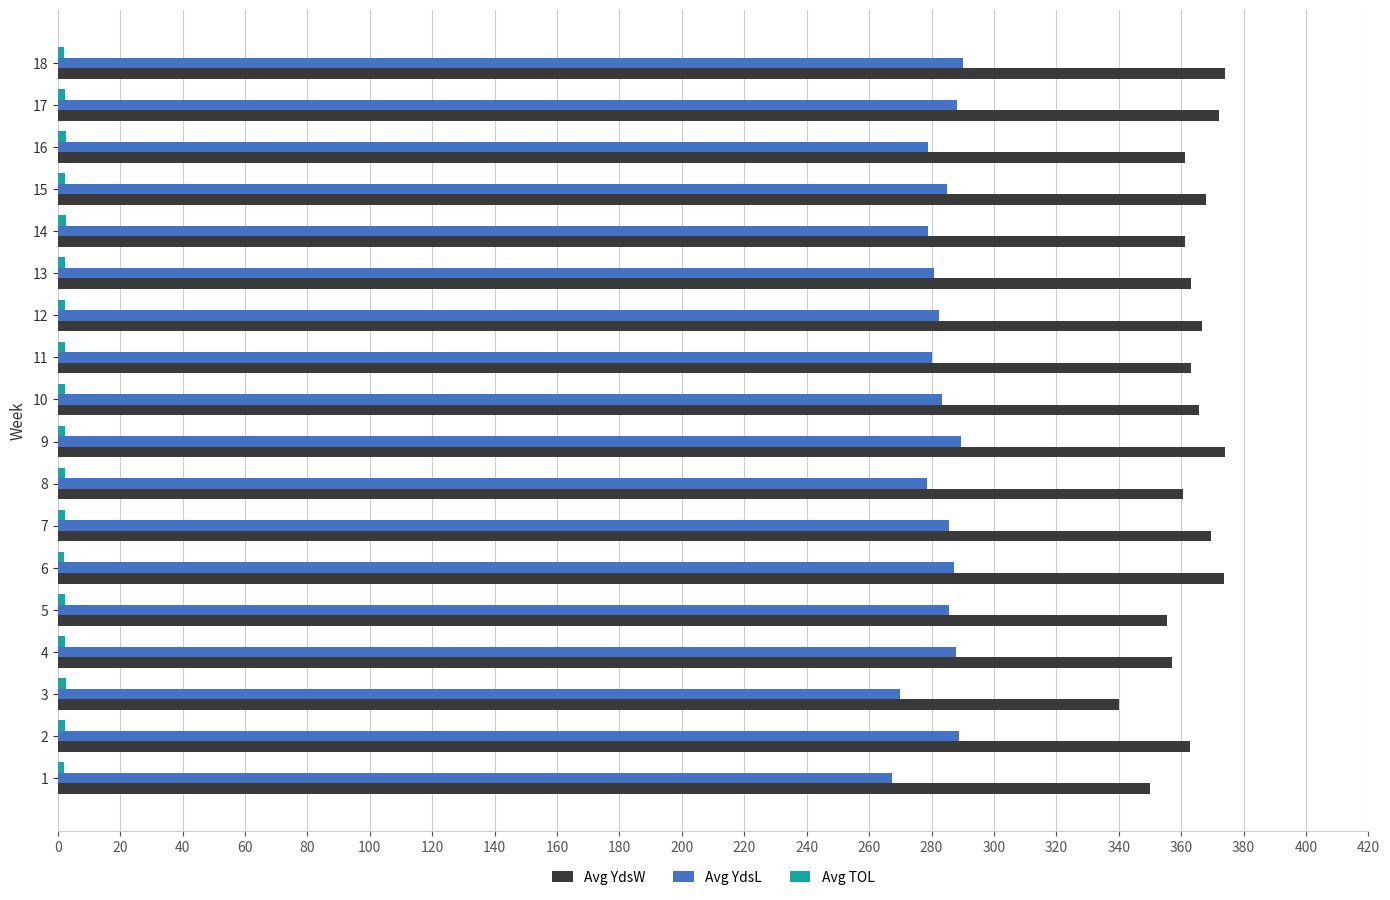

What is the greatest value displayed?

374.0